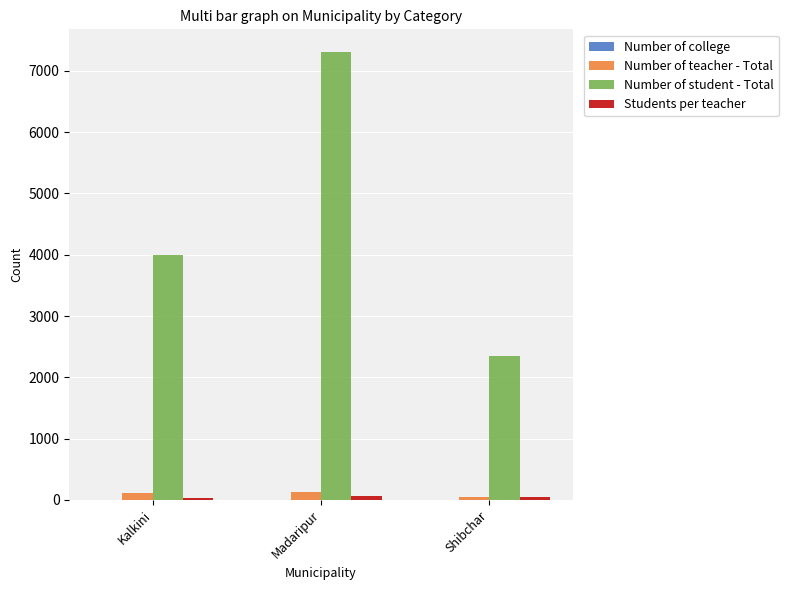

Which category has the highest value in the Number of student - Total series?

Madaripur